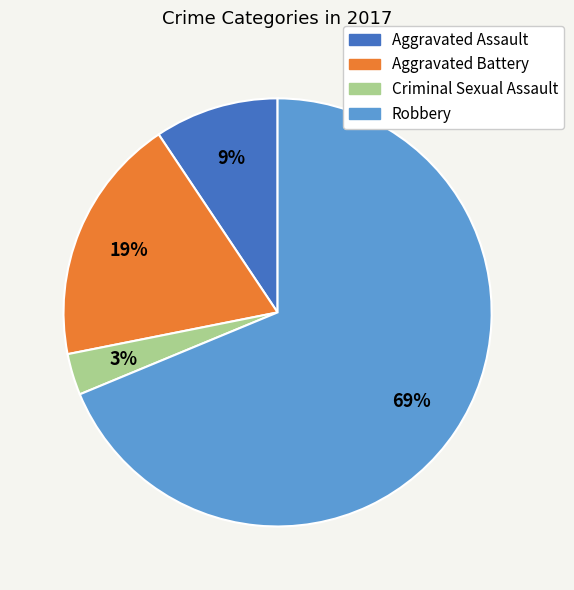

Approximately how many times larger is the value at Criminal Sexual Assault compared to Aggravated Assault?

0.3